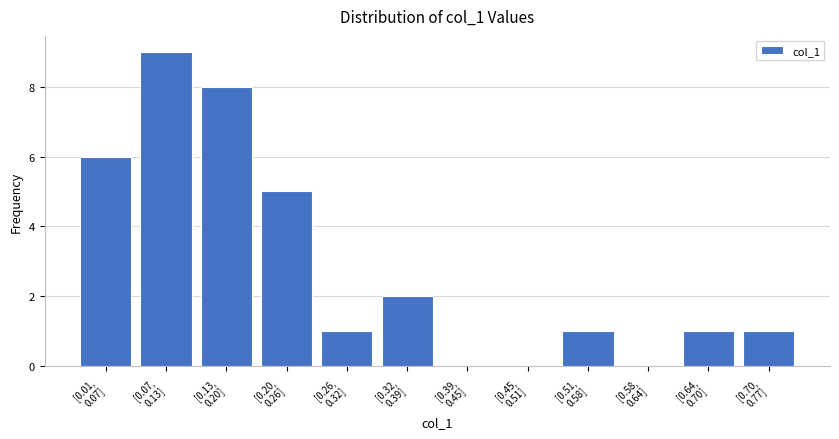

What is the sum of all values?

34